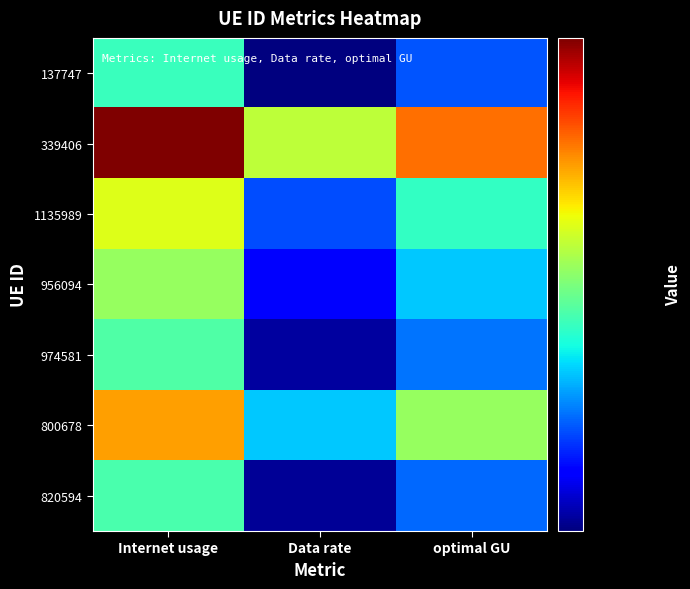

What is the difference between the highest and lowest values at Data rate?

15.1